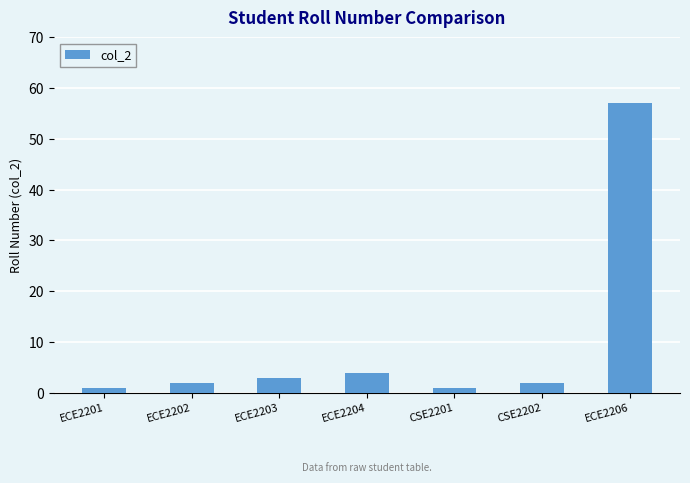

What is the approximate value at ECE2204?

4